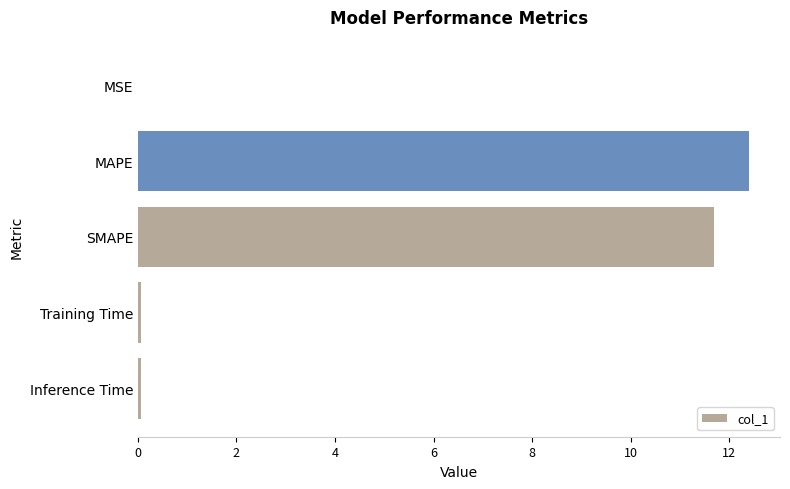

What is the sum of all values?

24.2